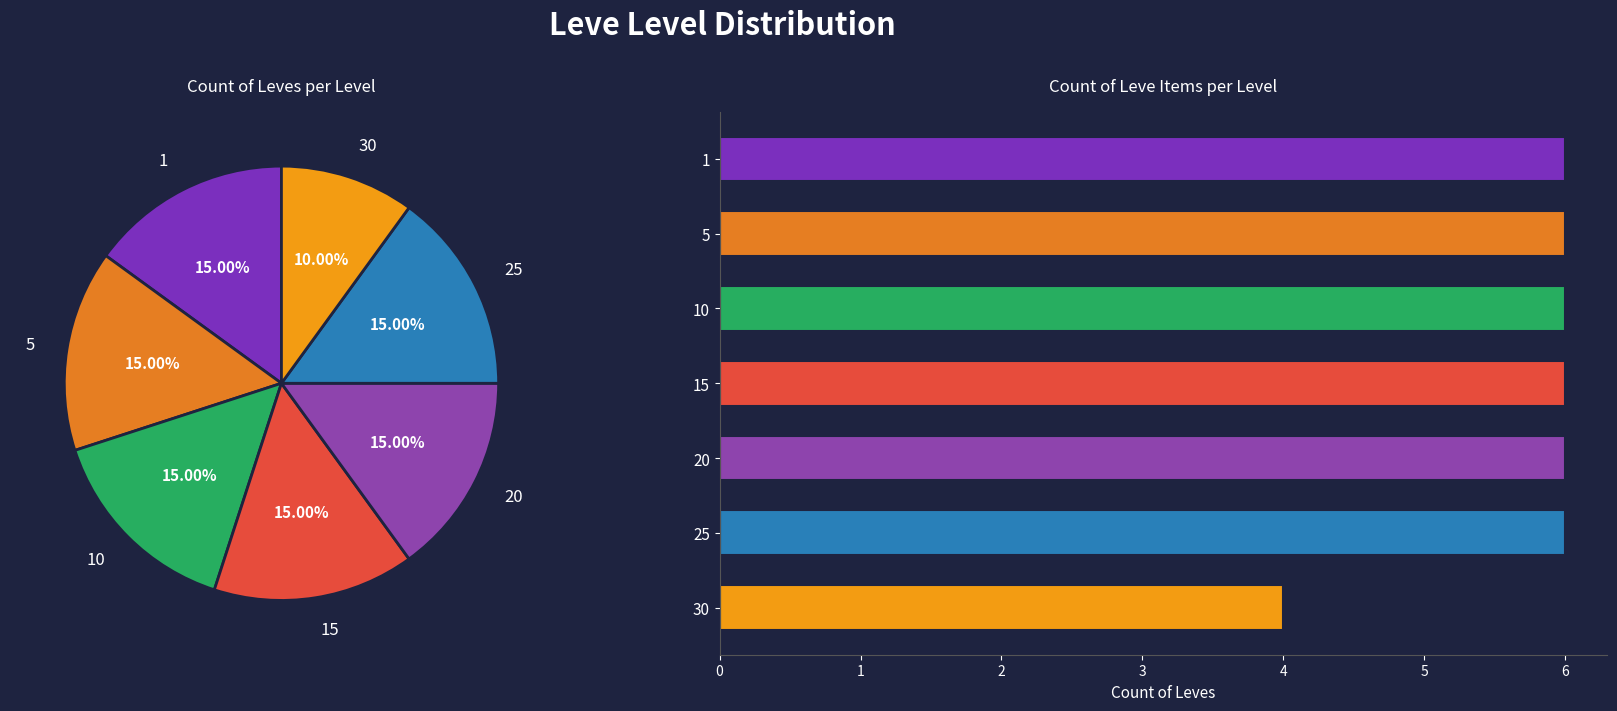

The 36 slice represents 19% of the pie. True or false?

False